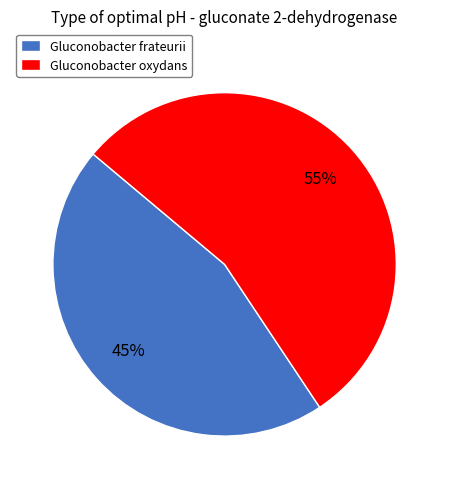

What is the smallest slice in the pie chart?

Gluconobacter frateurii